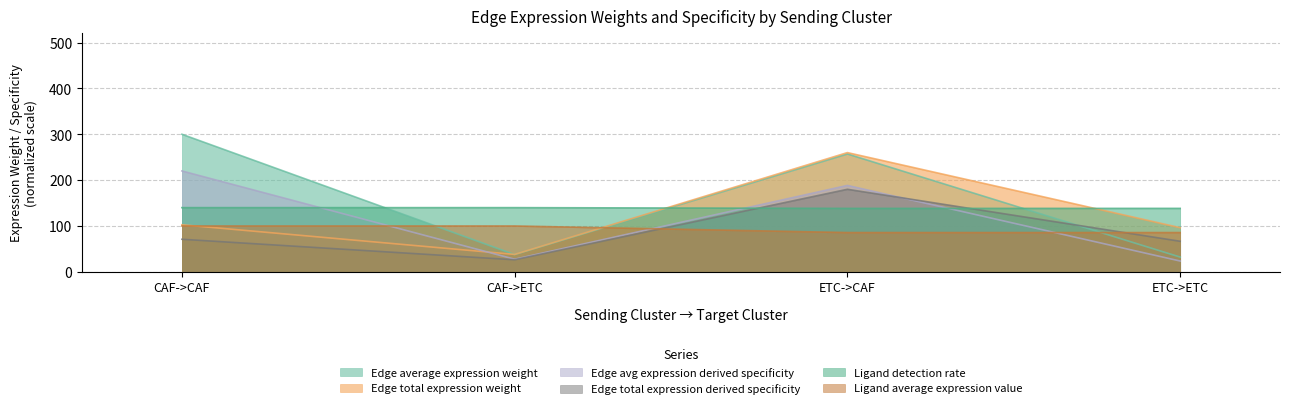

What is the sum of the Edge average expression weight values at CAF->ETC and ETC->ETC?

69.7